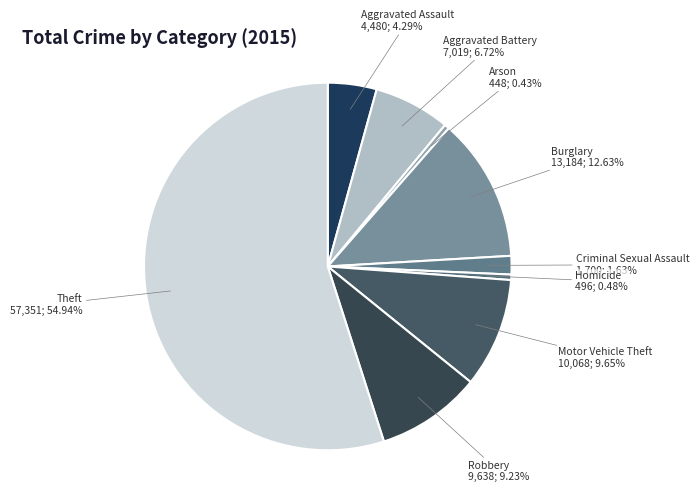

Does Theft account for over 50% of the chart?

Yes